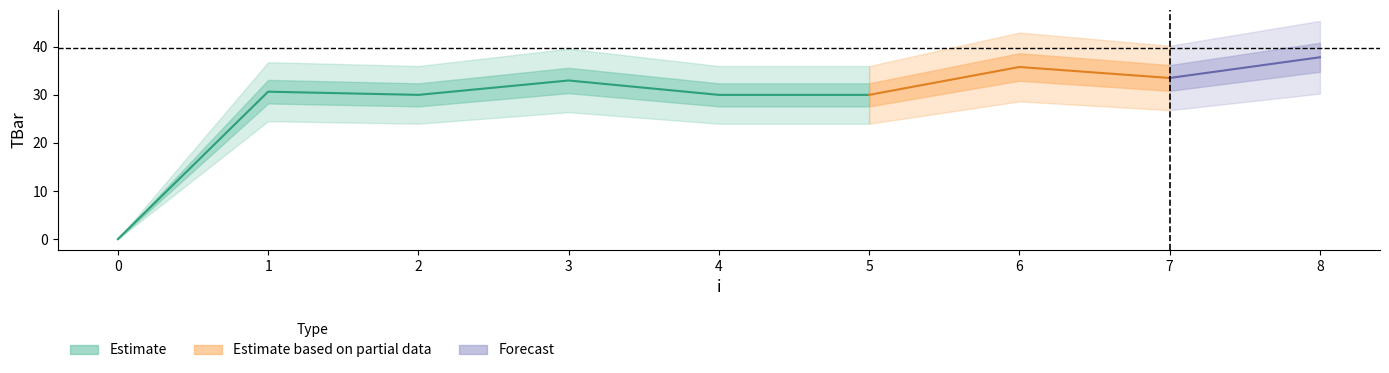

What is the difference between the values at 1 and 2?

0.7